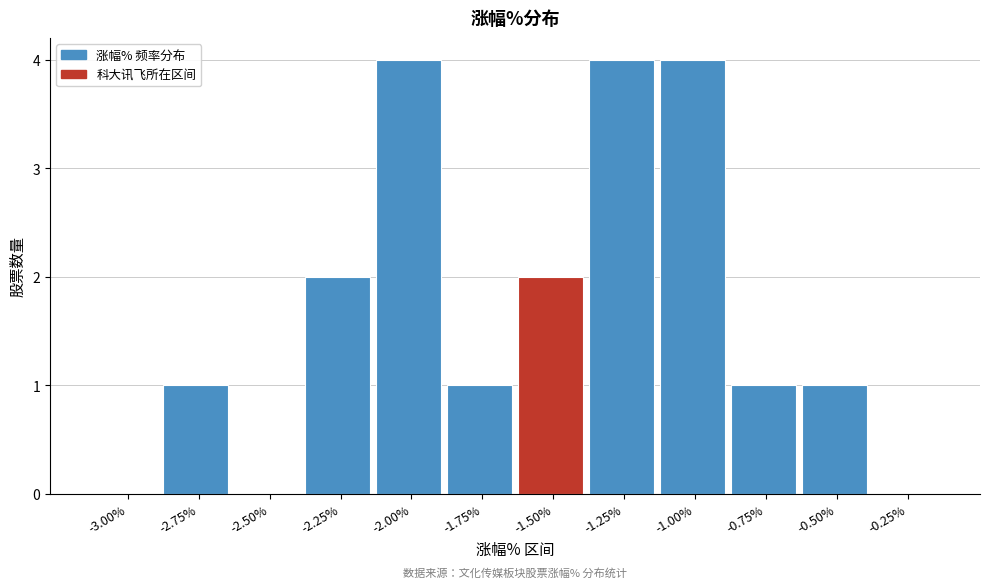

Reading left to right, extract all data points from this chart.

-3.00%=0	-2.75%=1	-2.50%=0	-2.25%=2	-2.00%=4	-1.75%=1	-1.50%=2	-1.25%=4	-1.00%=4	-0.75%=1	-0.50%=1	-0.25%=0